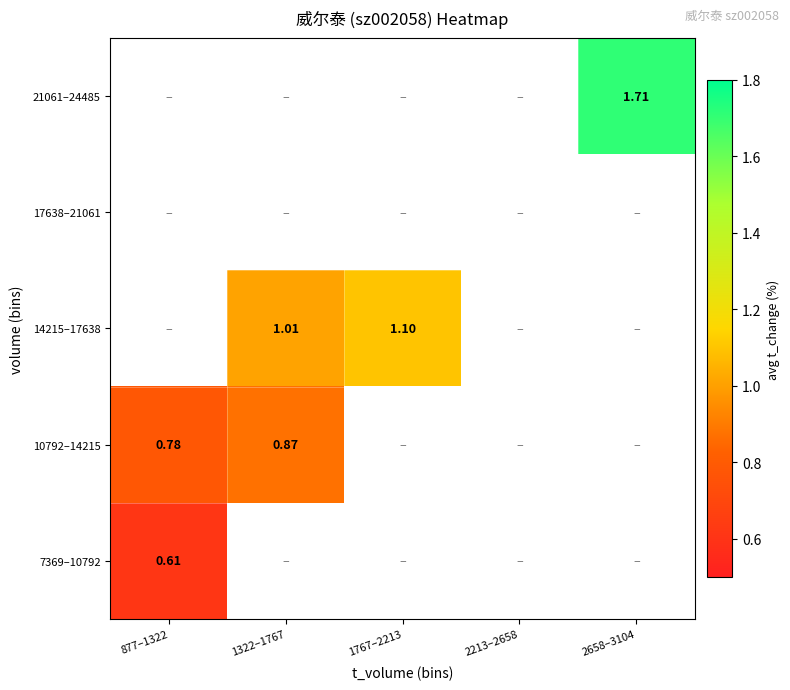

At how many categories does at least one series exceed 1?

3